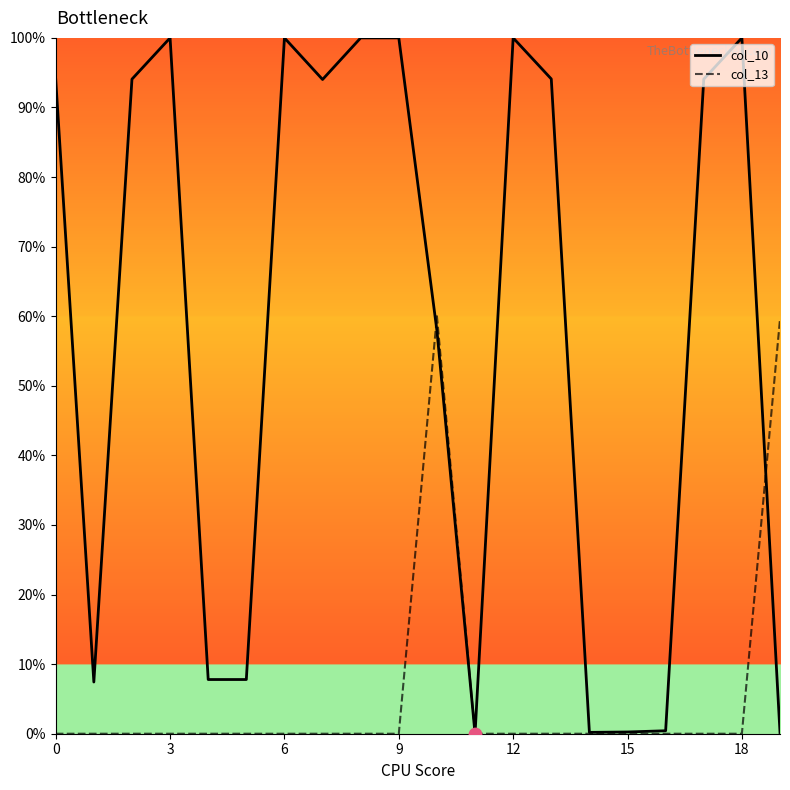

Which series has the widest spread of values?

col_10